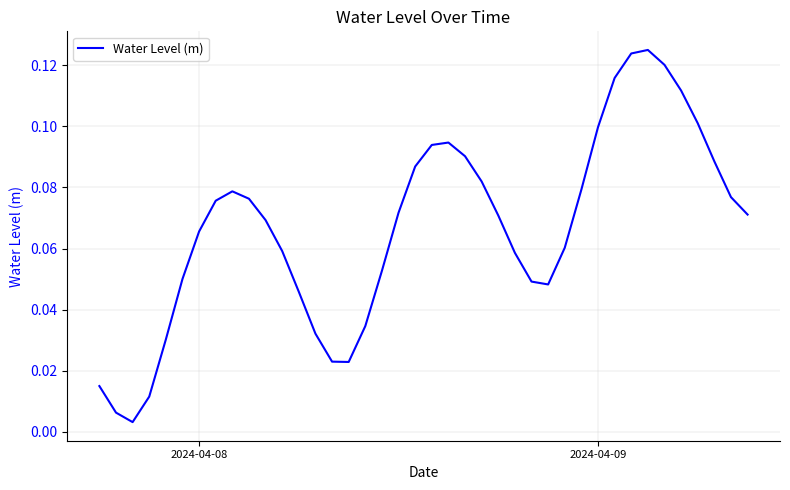

Does the chart have visible grid lines?

Yes